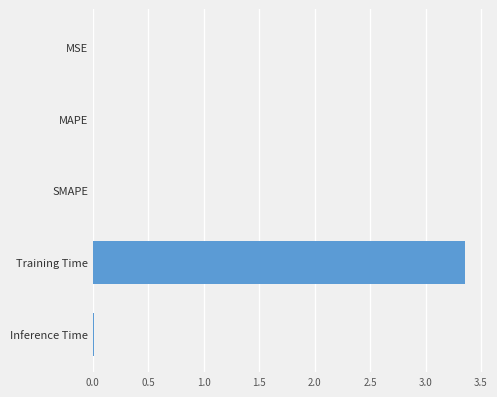

The chart shows a value of 0.0 at MSE. True or false?

True